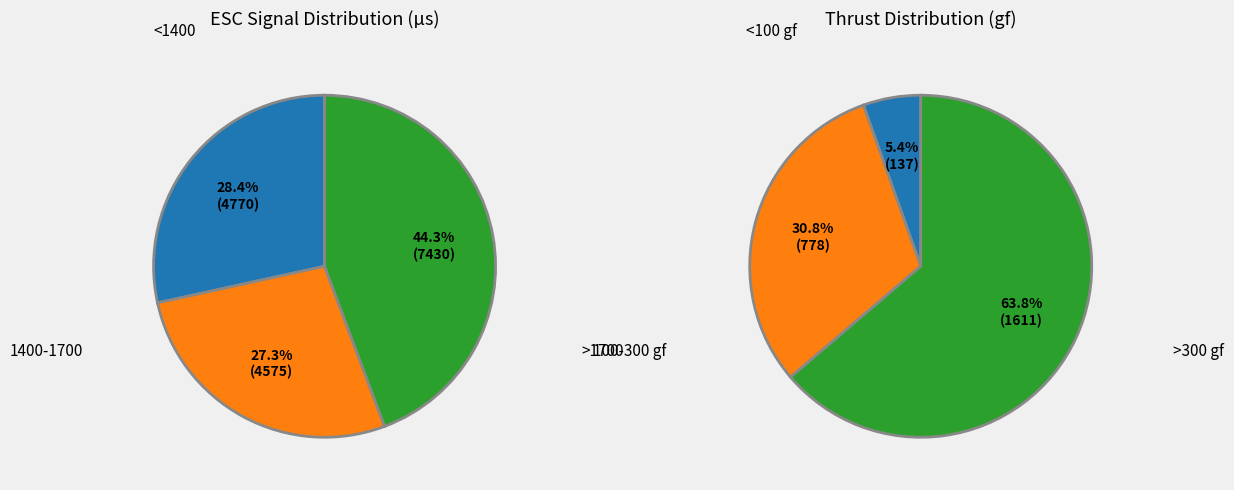

Is it true that 1430 is 1% of the pie?

False